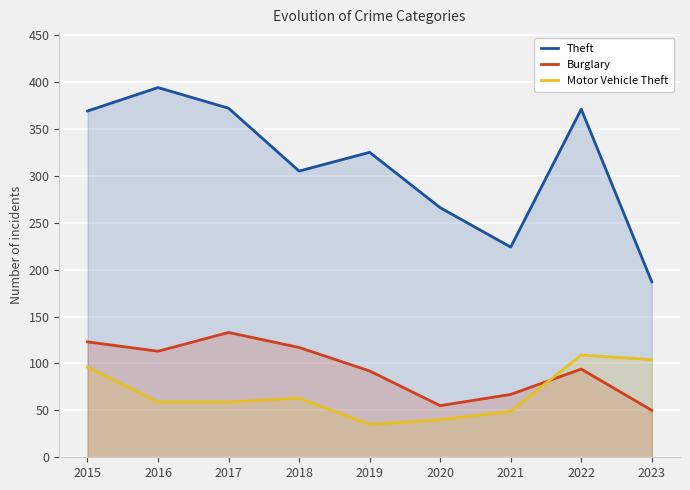

True or false: Theft and Motor Vehicle Theft cross at least once.

False